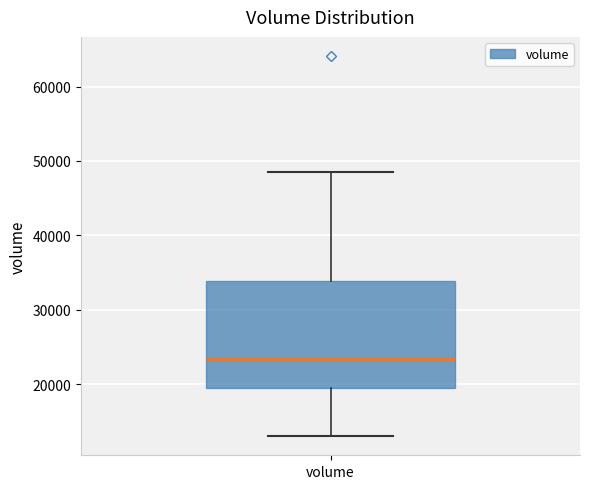

Where is the upper edge of the box for volume on the y-axis? The values are not printed on the chart, so give them approximately, as read against the axis.

34000